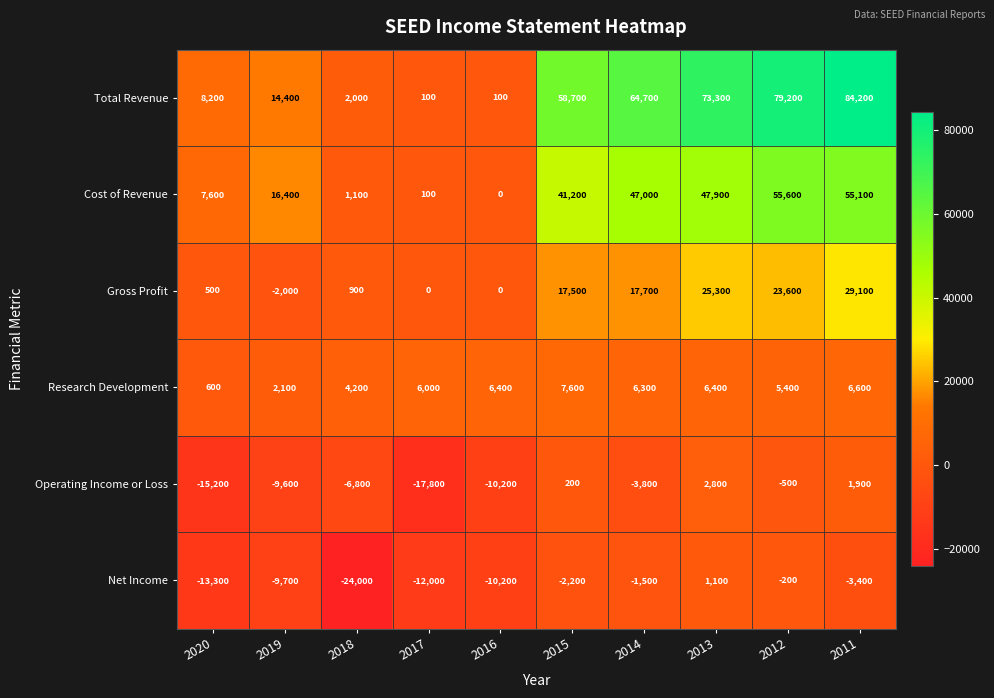

What is the smallest value displayed?

-24000